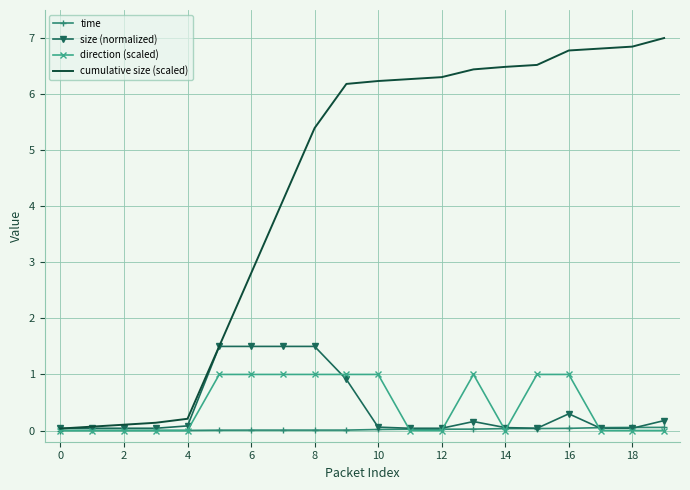

What is the greatest value displayed?

7.0